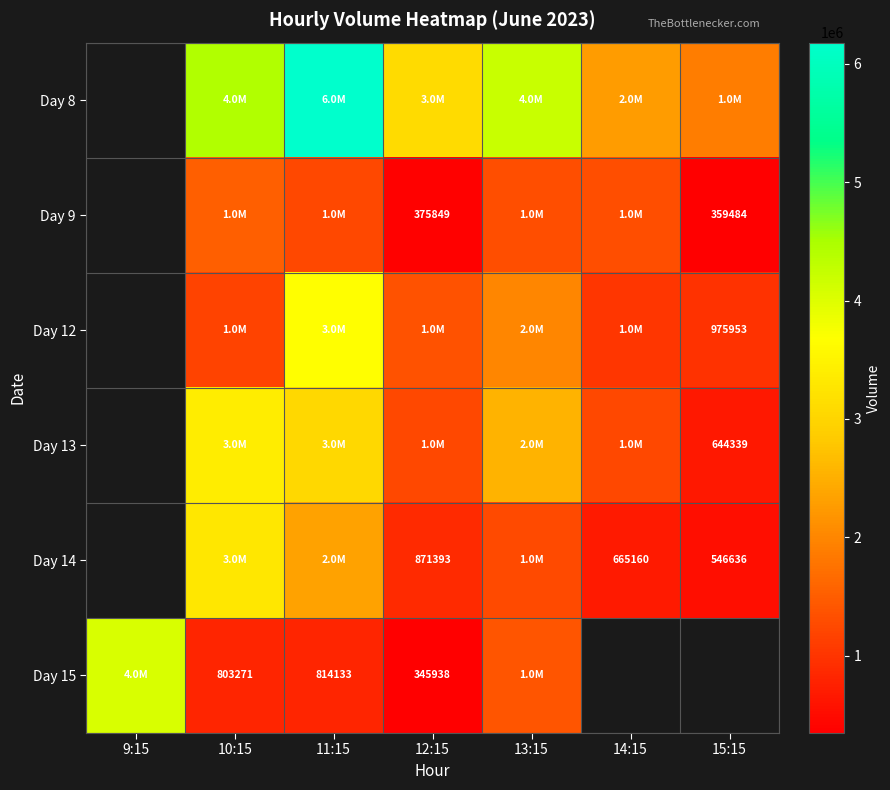

The Day 13 series shows 248750.2 at 15:15. True or false?

False